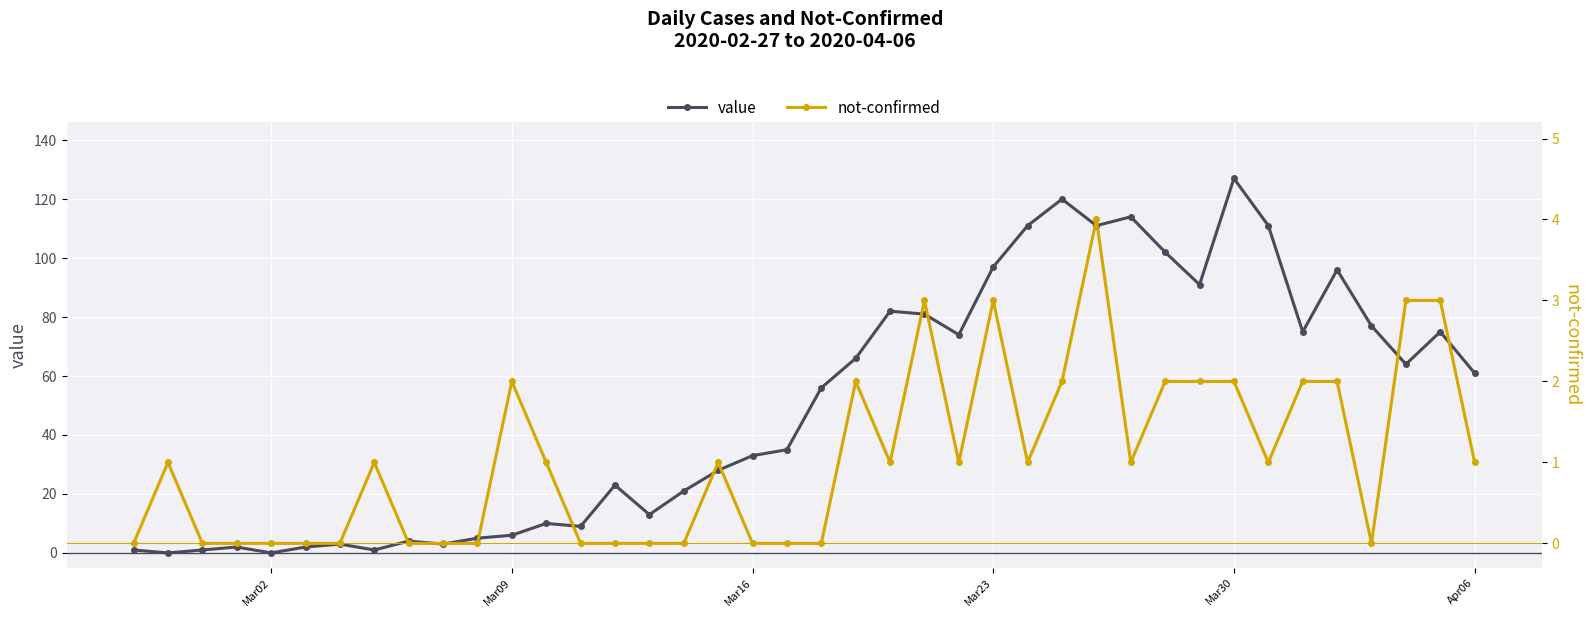

Which category has the highest value in the value series?

Mar30